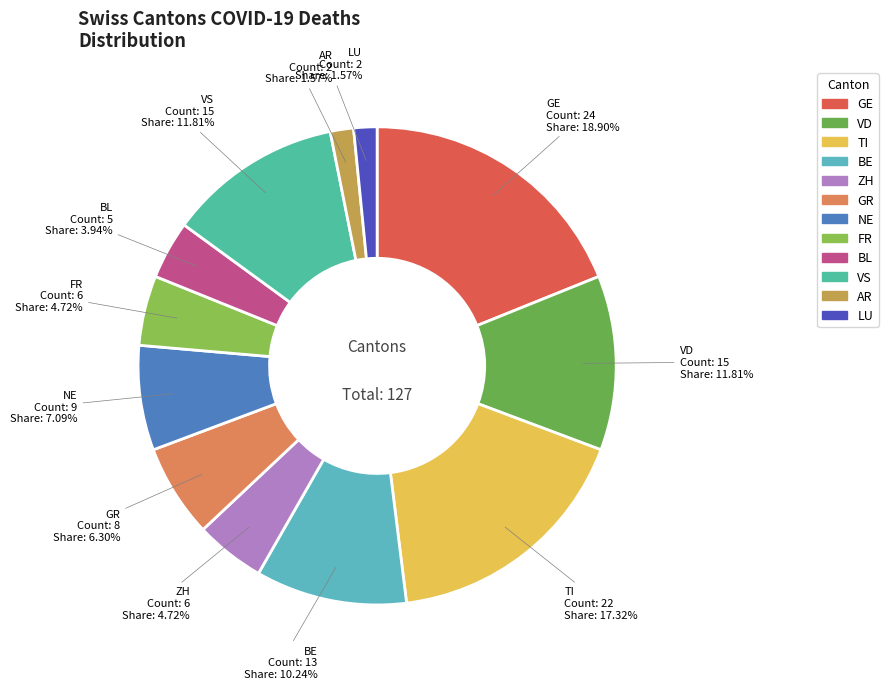

Count the number of slices in the pie.

12